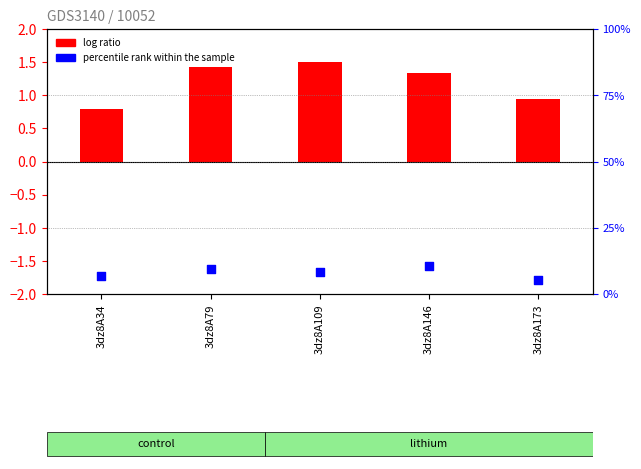

At which category is the sum across all series the highest?

3dz8A146